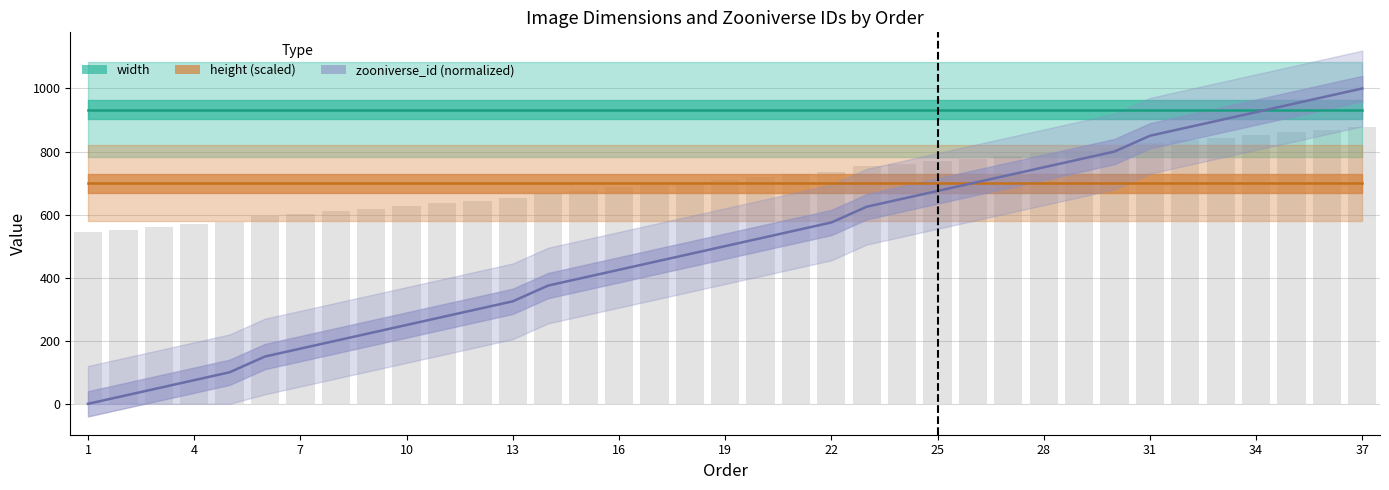

What is the value of the width bar at the 21st from the left?

933